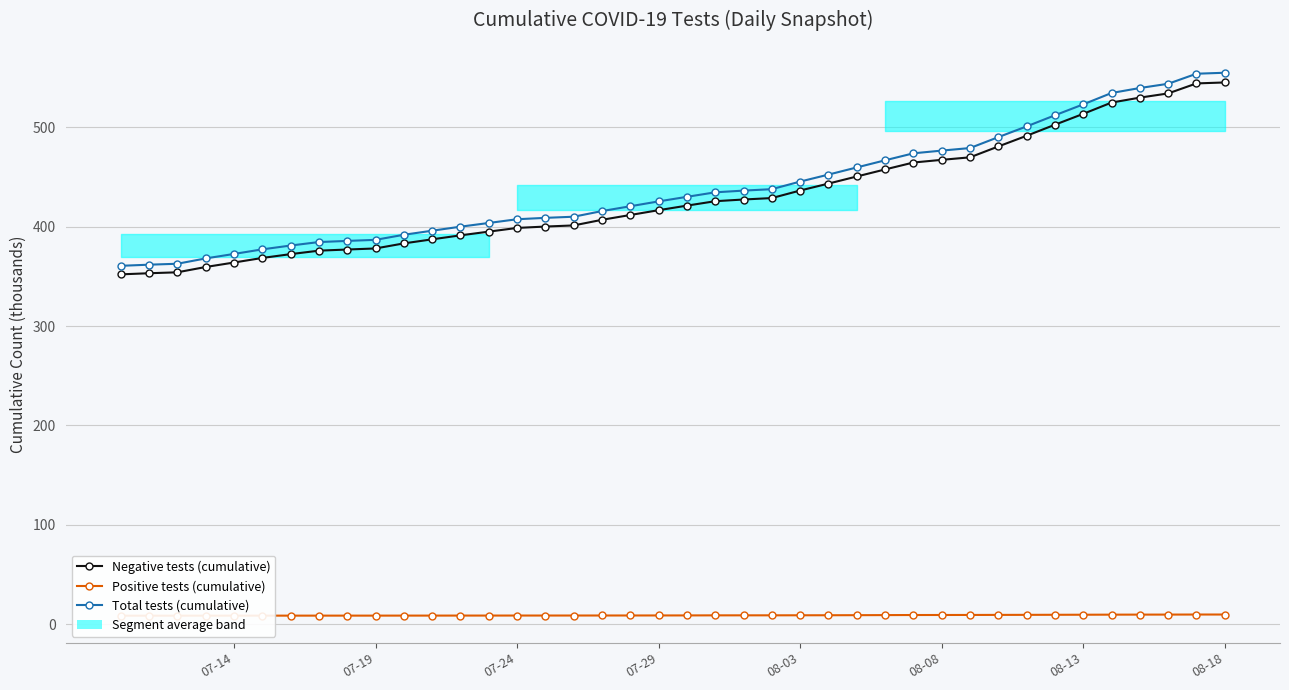

True or false: Positive tests (cumulative) has more than 2 points higher than both neighbors.

False